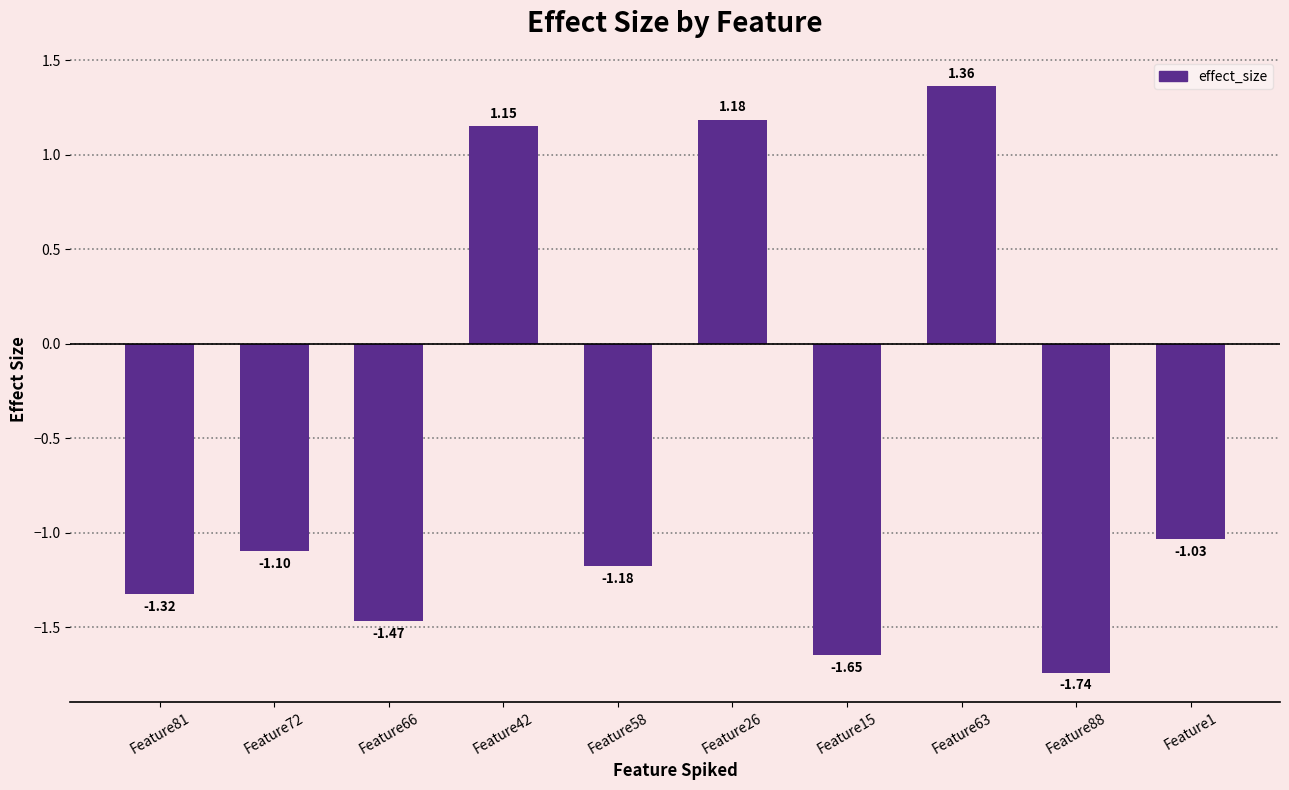

What is the sum of the values at Feature42 and Feature26?

2.3